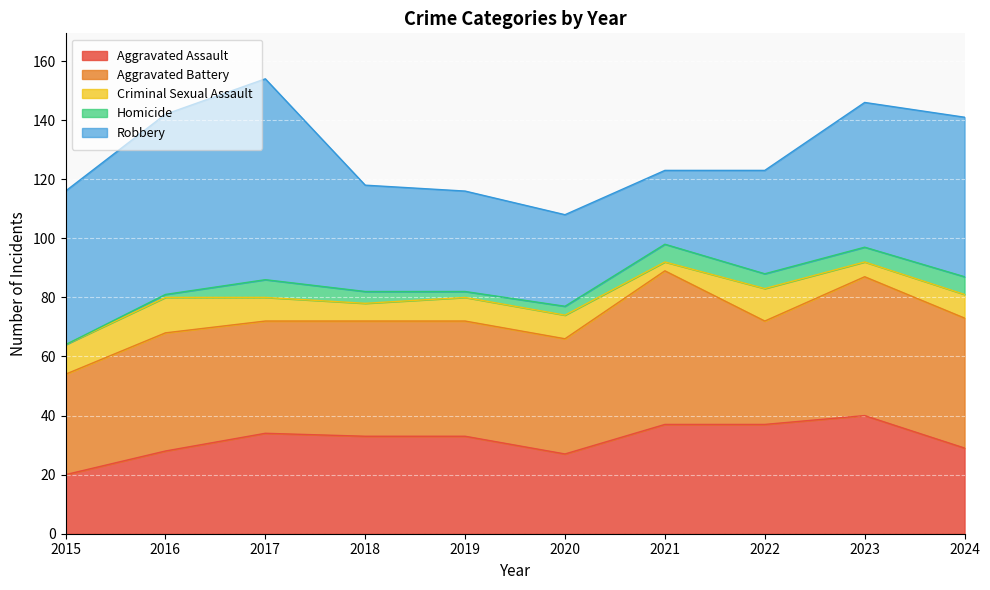

How many interior local valleys does the Aggravated Battery series have?

2